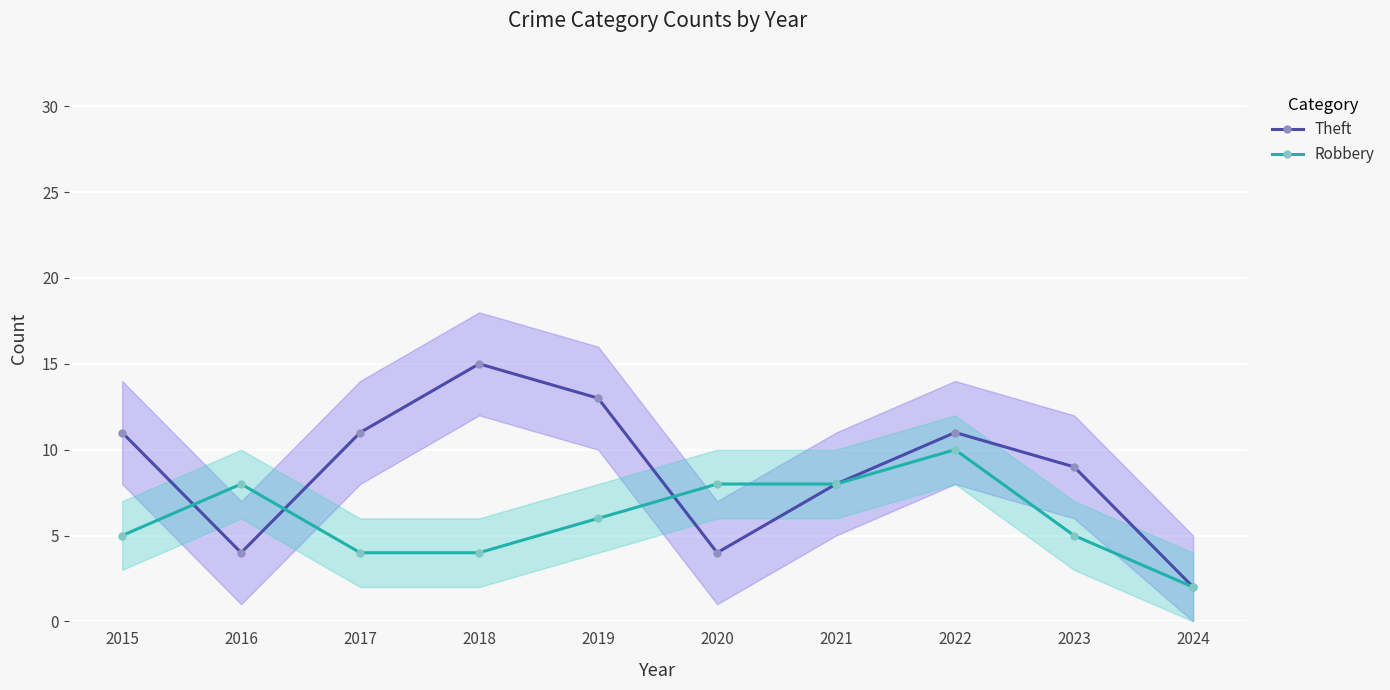

What is the total value across all series at 2023?

14